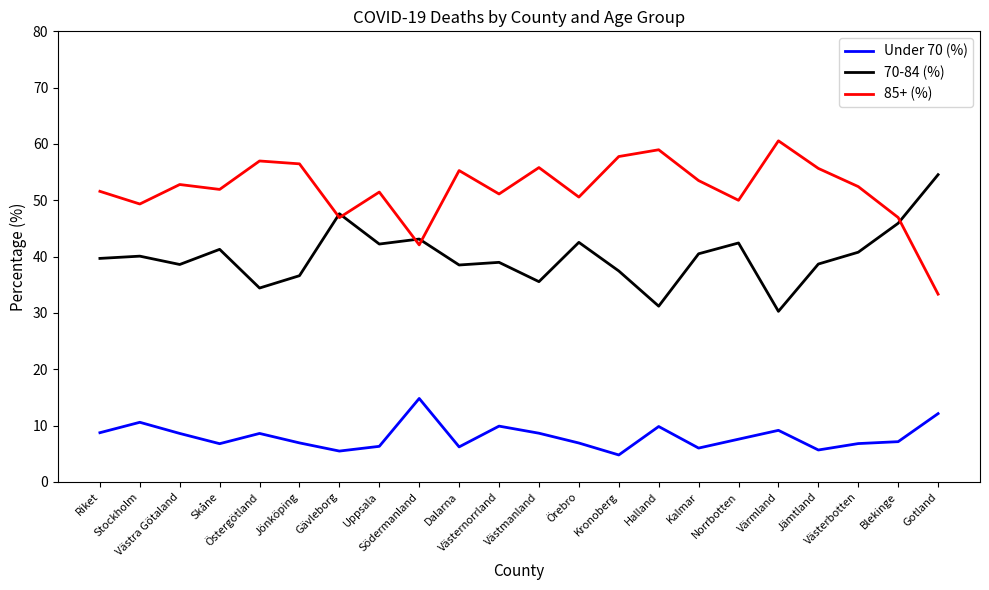

What is the lowest value of the 70-84 (%) series?

30.3